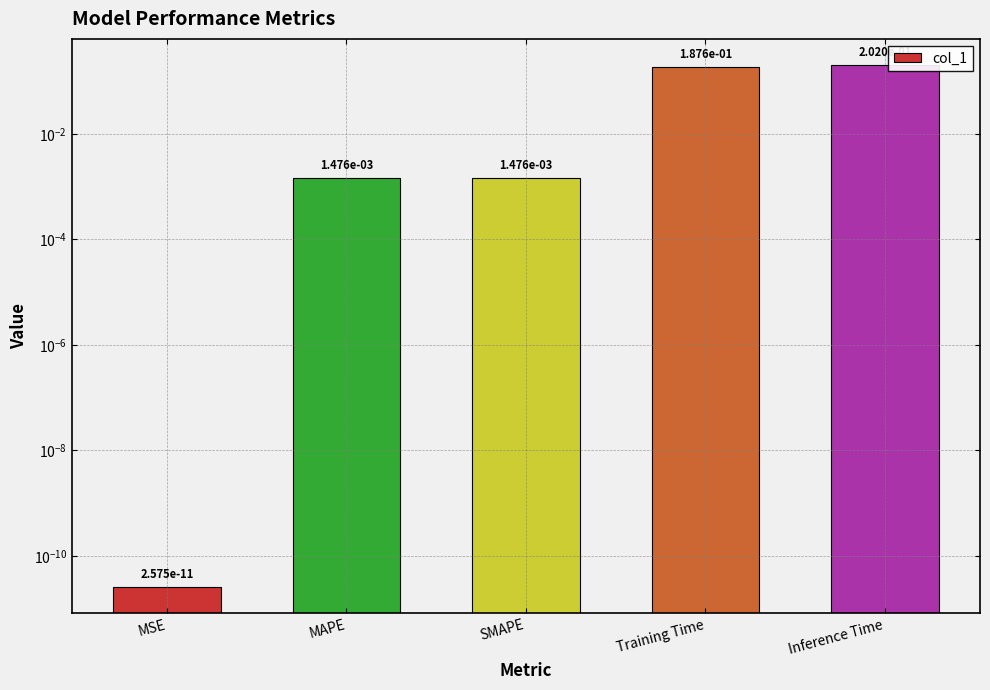

True or false: the data shows 0.0 at MAPE.

False